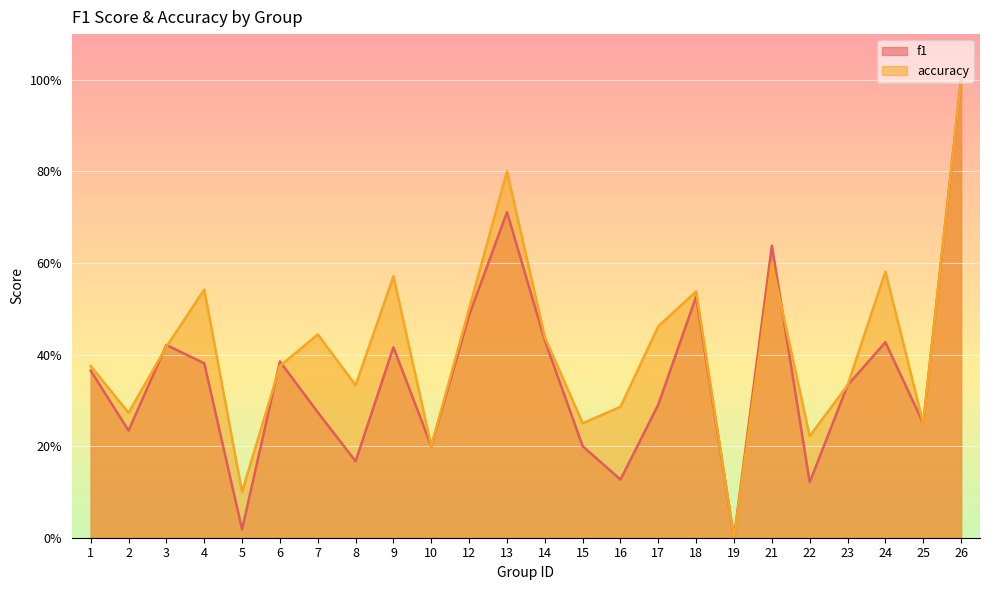

True or false: f1 and accuracy intersect in this chart.

True